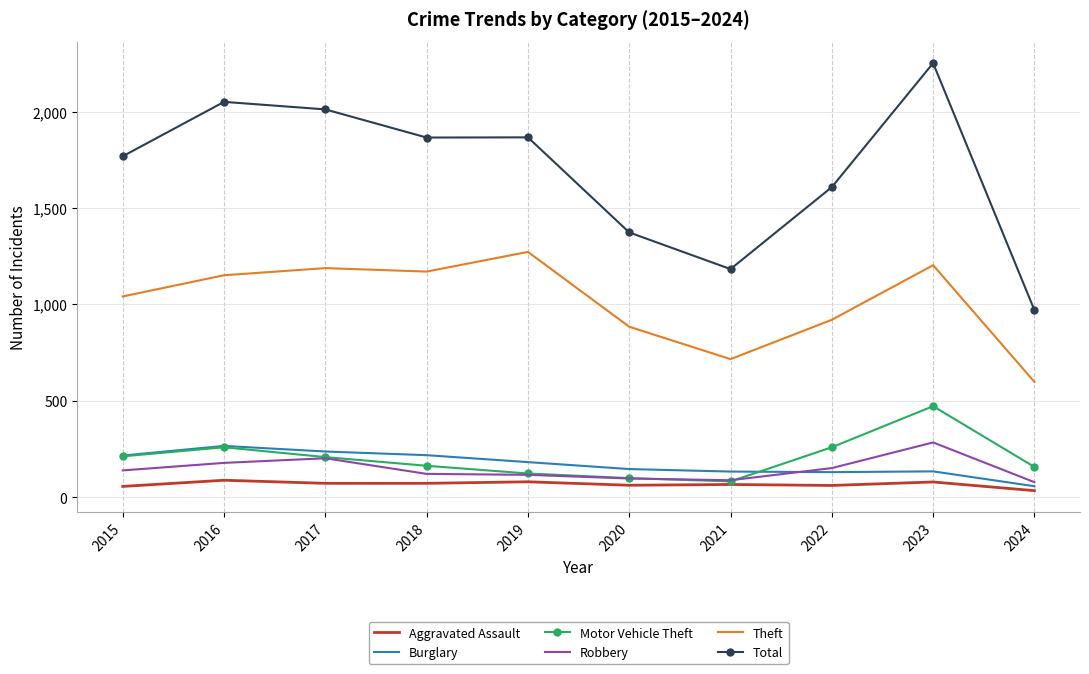

In Motor Vehicle Theft, how many points are lower than both neighbors (excluding endpoints)?

1